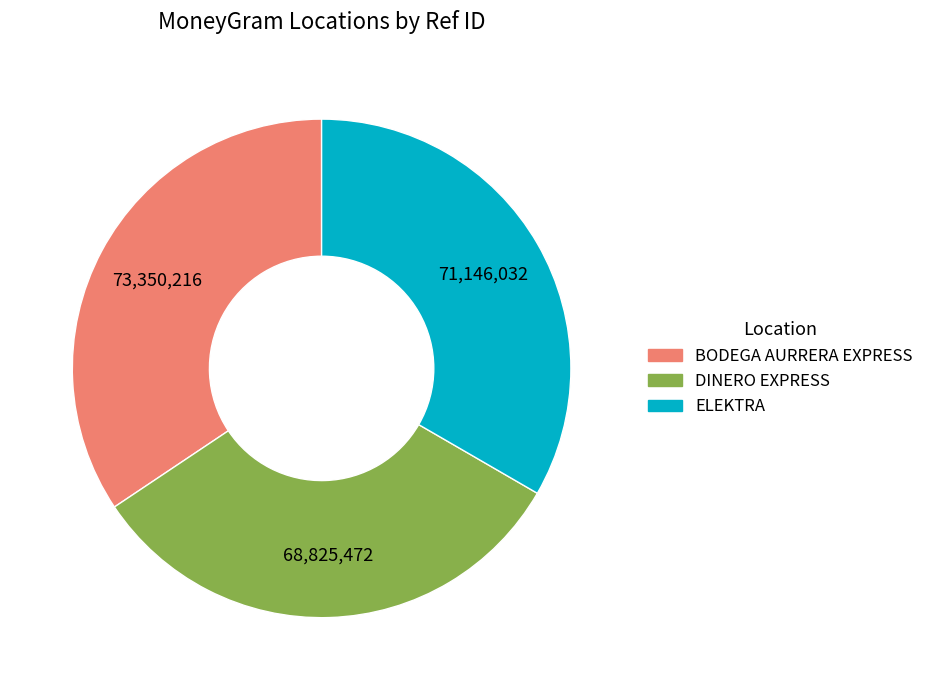

Which slice is the smallest?

DINERO EXPRESS